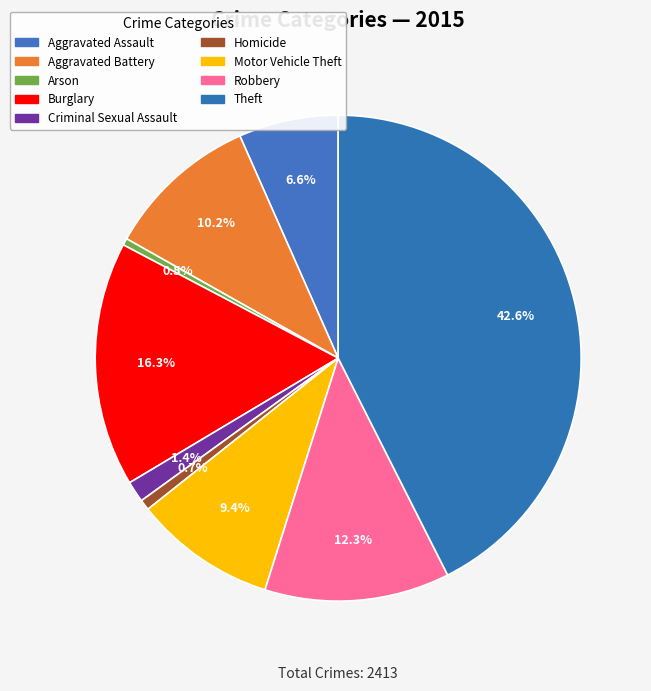

What percentage is the Aggravated Battery slice, to the nearest percent?

10%